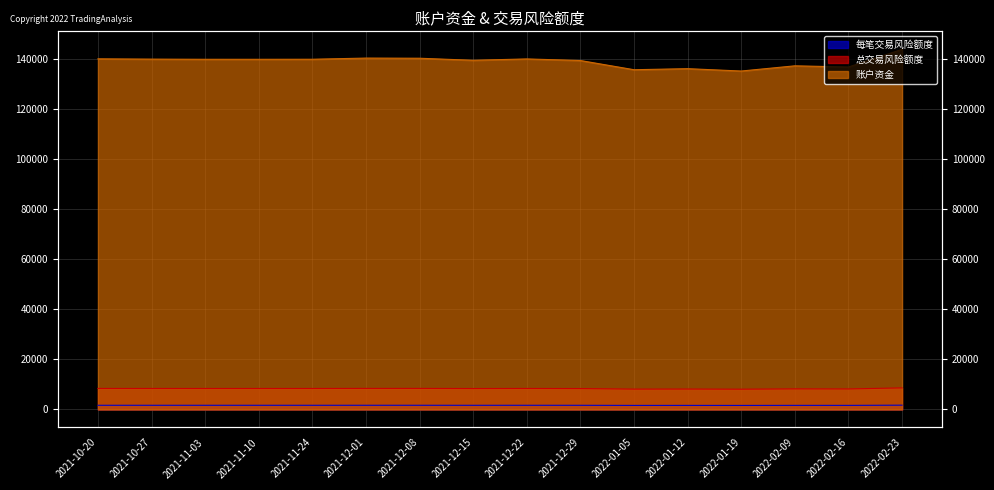

True or false: 每笔交易风险额度 and 账户资金 cross at least once.

False